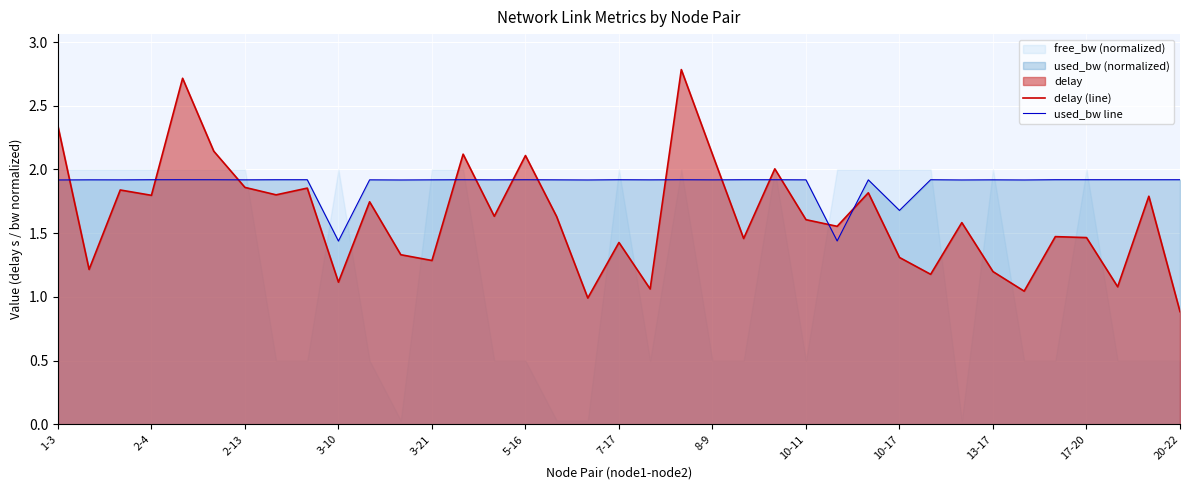

True or false: delay (line) and used_bw line cross at least once.

True